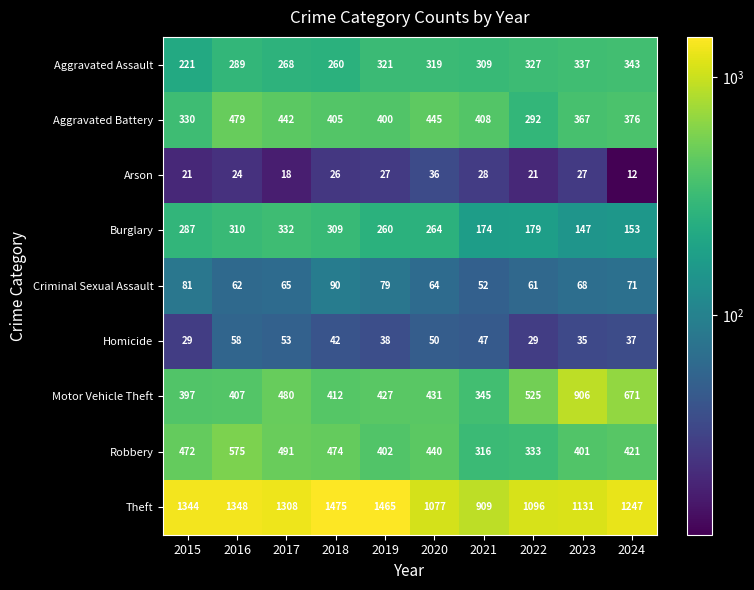

What is the highest value of the Criminal Sexual Assault series?

90